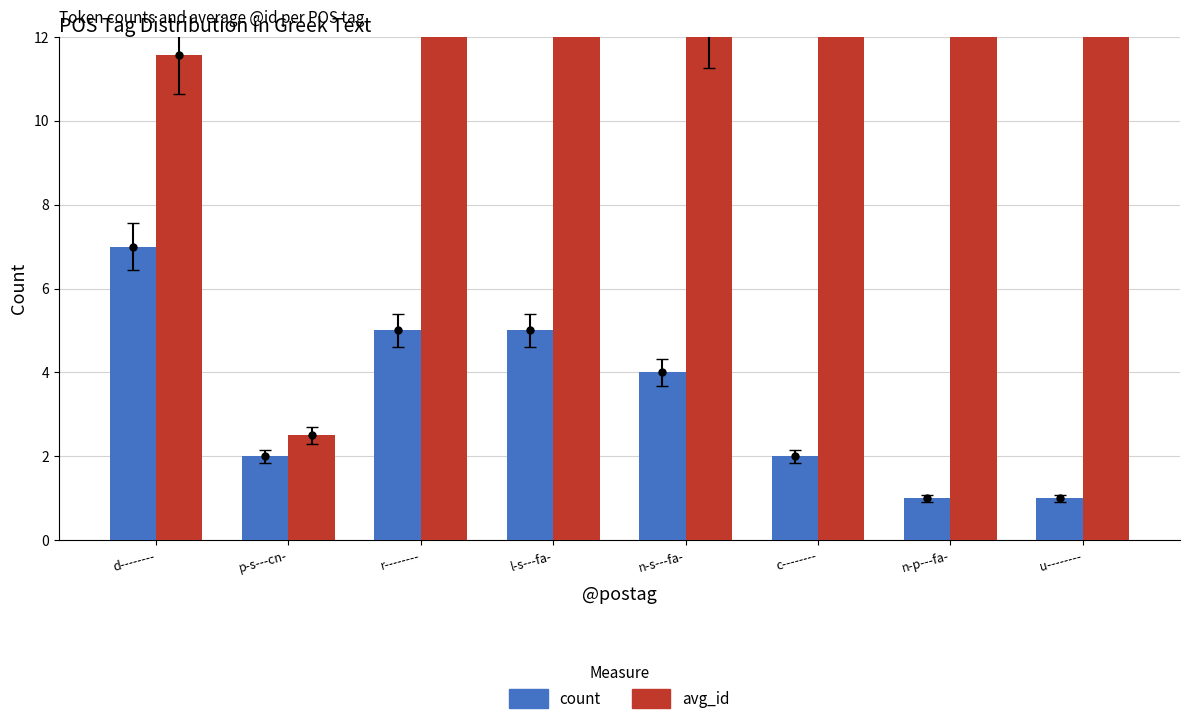

Reading right to left, extract all data points from this chart.

count: u--------=1.0	n-p---fa-=1.0	c--------=2.0	n-s---fa-=4.0	l-s---fa-=5.0	r--------=5.0	p-s---cn-=2.0	d--------=7.0
avg_id: u--------=27.0	n-p---fa-=20.0	c--------=13.5	n-s---fa-=12.2	l-s---fa-=18.0	r--------=16.0	p-s---cn-=2.5	d--------=11.6